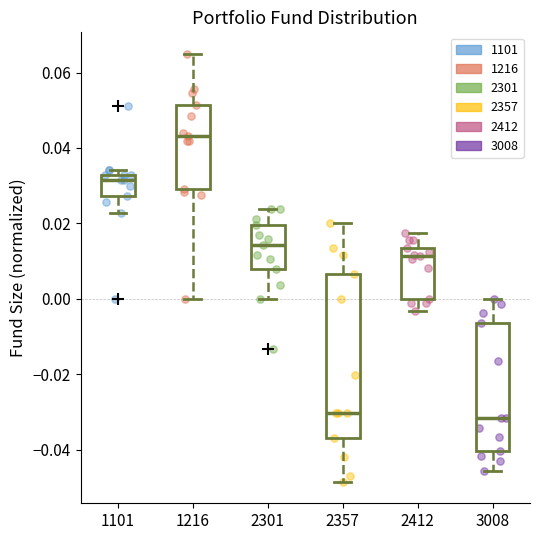

Where does the median line of the box at x = 2301 sit on the y-axis? The values are not printed on the chart, so give them approximately, as read against the axis.

0.014